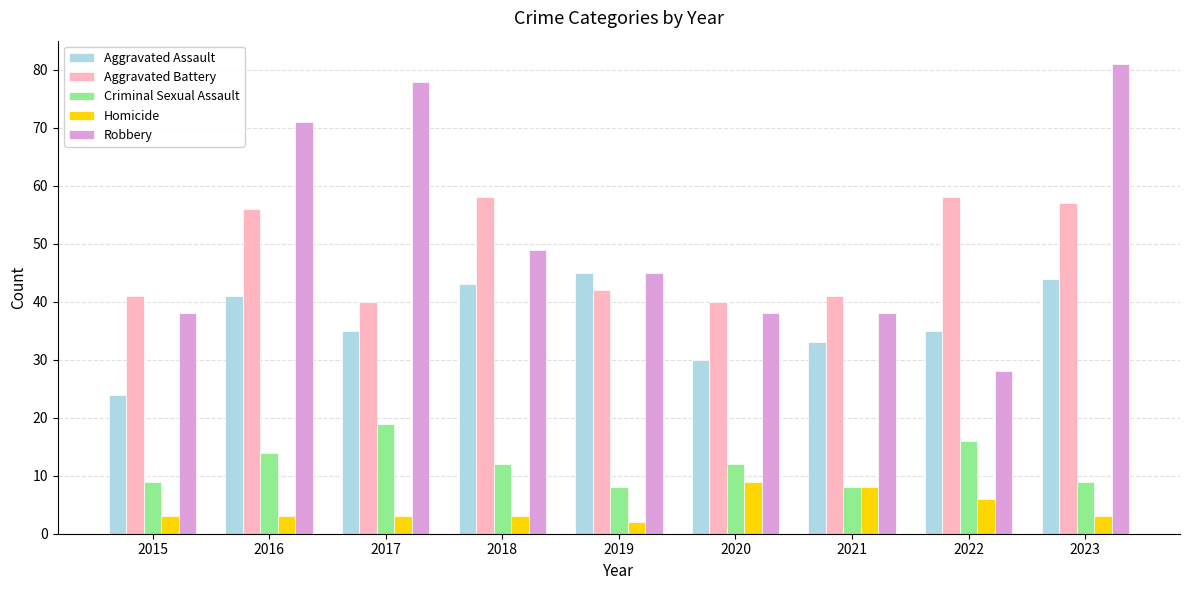

Reading left to right, transcribe all the data shown in this chart.

Aggravated Assault: 2015=24	2016=41	2017=35	2018=43	2019=45	2020=30	2021=33	2022=35	2023=44
Aggravated Battery: 2015=41	2016=56	2017=40	2018=58	2019=42	2020=40	2021=41	2022=58	2023=57
Criminal Sexual Assault: 2015=9	2016=14	2017=19	2018=12	2019=8	2020=12	2021=8	2022=16	2023=9
Homicide: 2015=3	2016=3	2017=3	2018=3	2019=2	2020=9	2021=8	2022=6	2023=3
Robbery: 2015=38	2016=71	2017=78	2018=49	2019=45	2020=38	2021=38	2022=28	2023=81